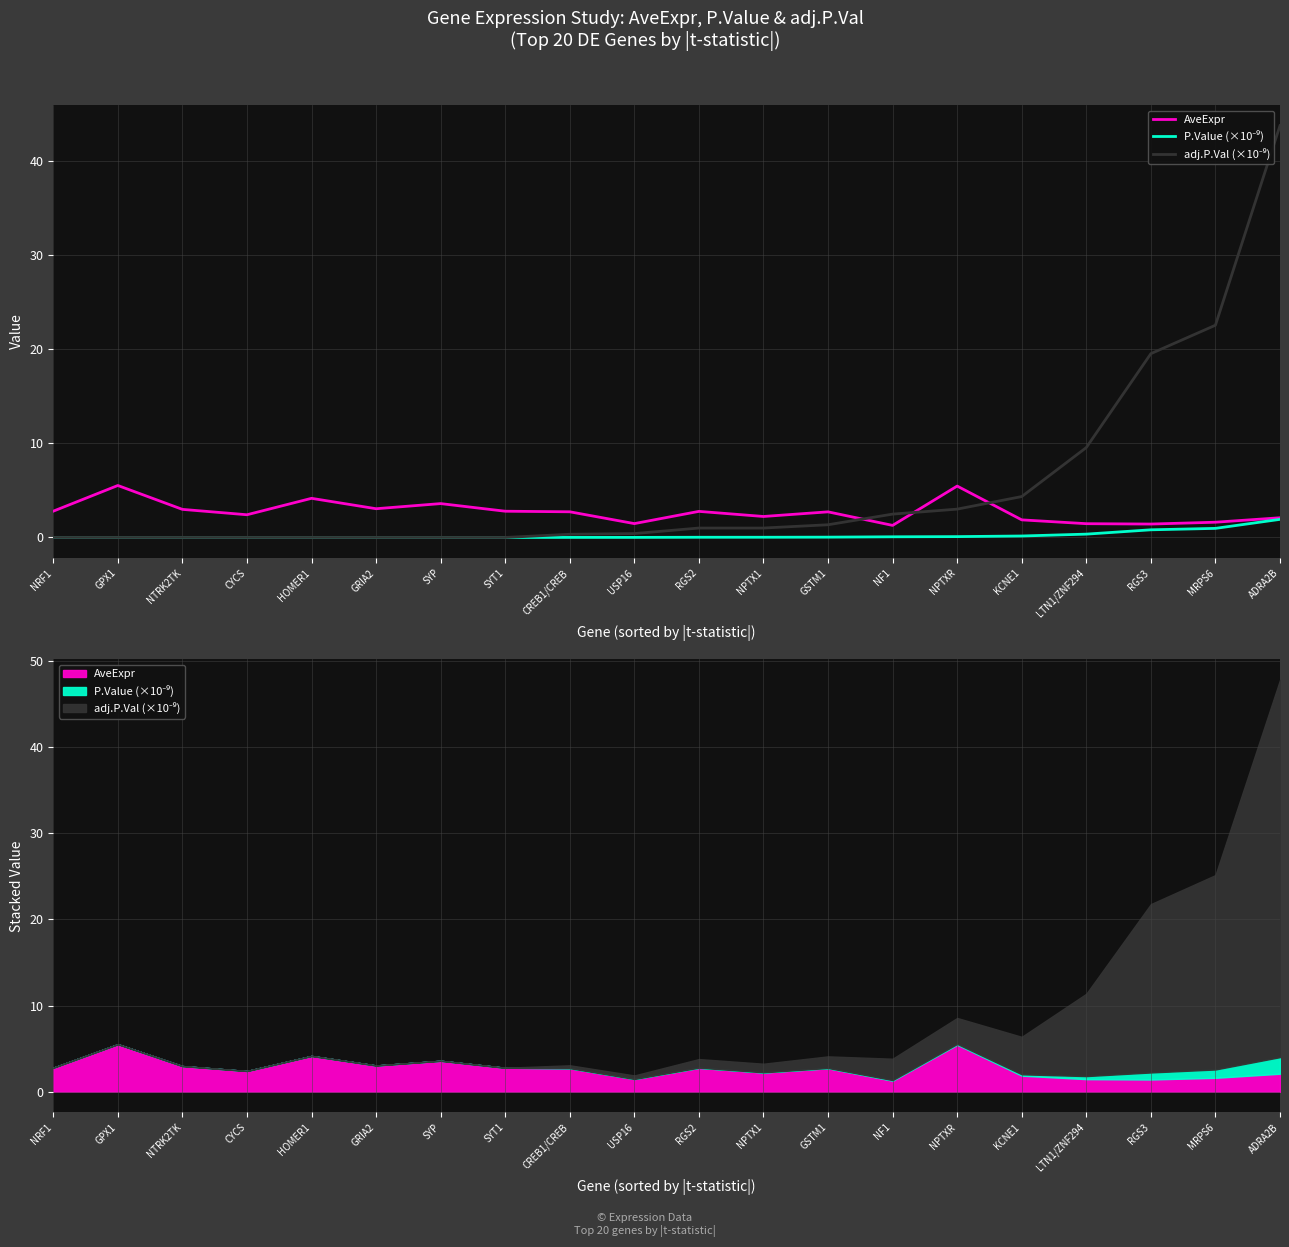

Where is P.Value (×10⁻⁹) nearest to the value 0?

NRF1